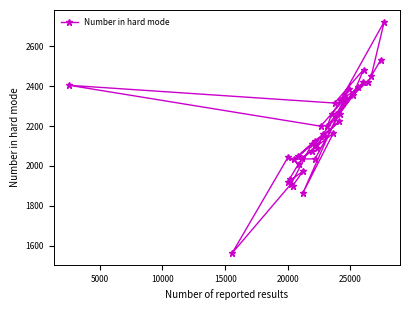

What is the value of the 10th point from the left?

2012